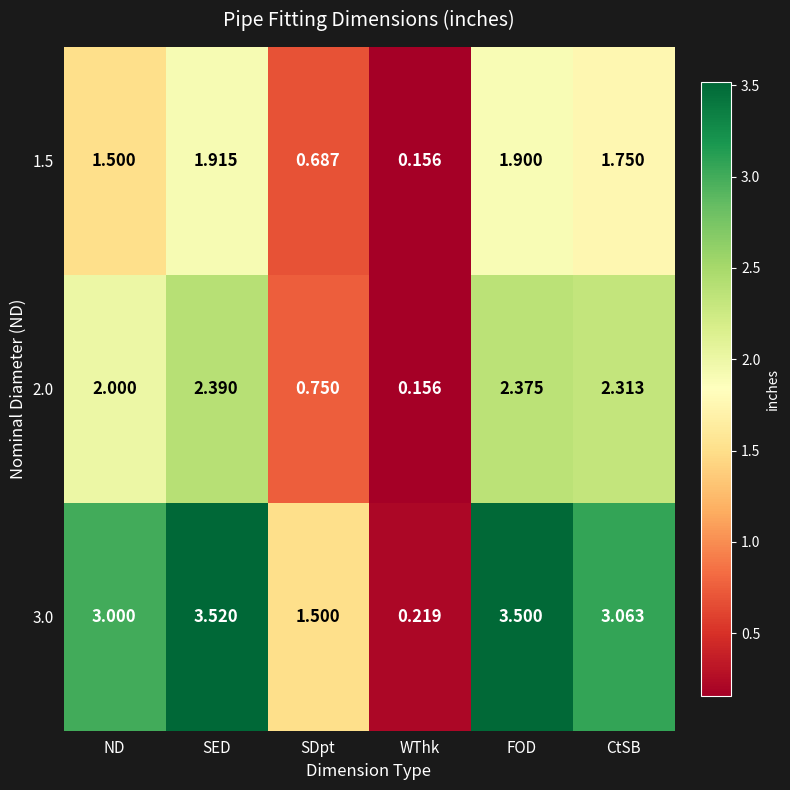

At which label is 3.0 closest to 1?

SDpt